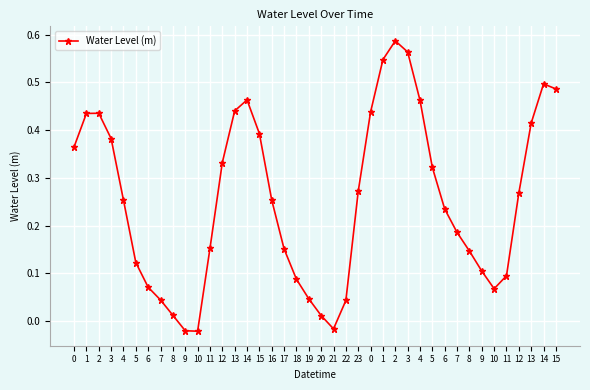

The value at 12 is 0.2. True or false?

False